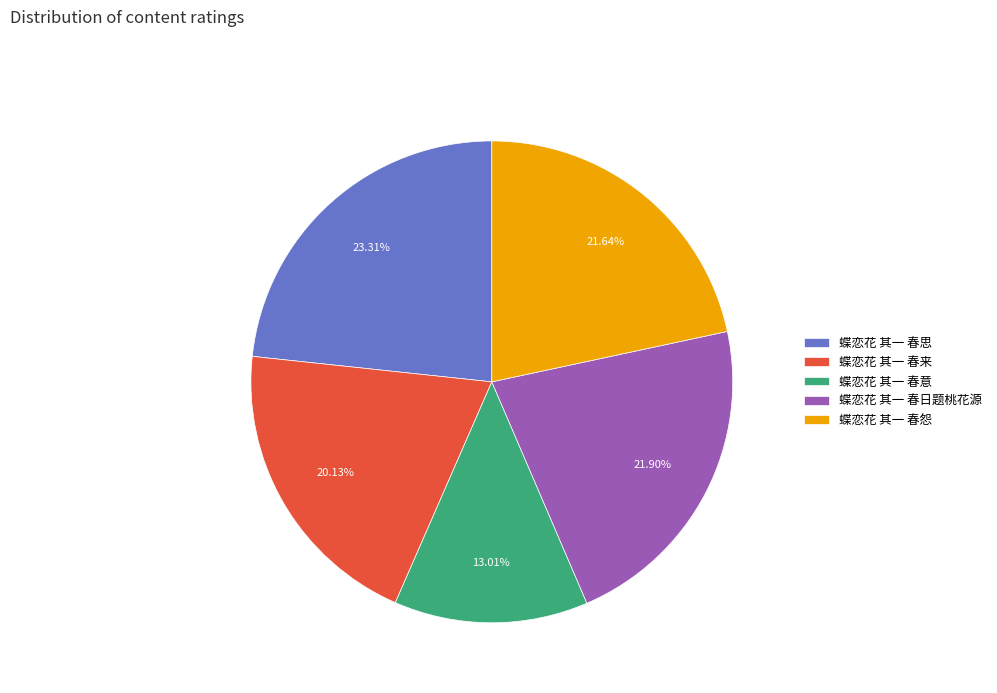

To the nearest percent, what portion does 蝶恋花 其一 春日题桃花源 represent?

22%